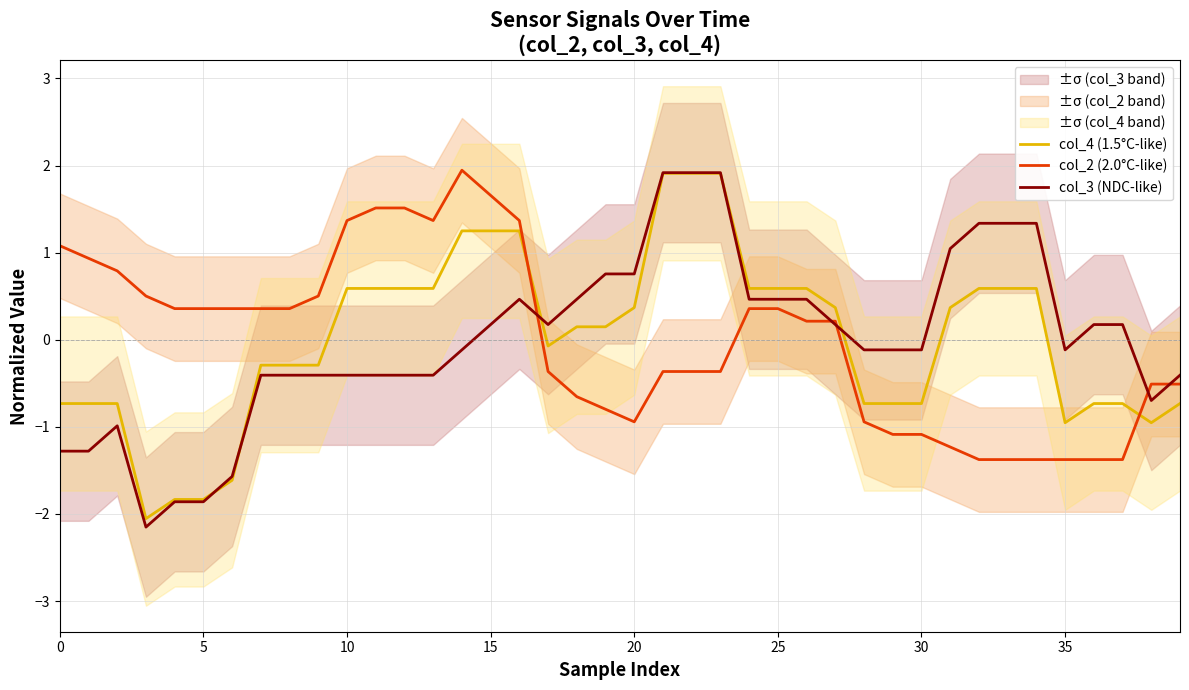

What is the difference between the maximum and minimum values in the col_4 (1.5°C-like) series?

4.0